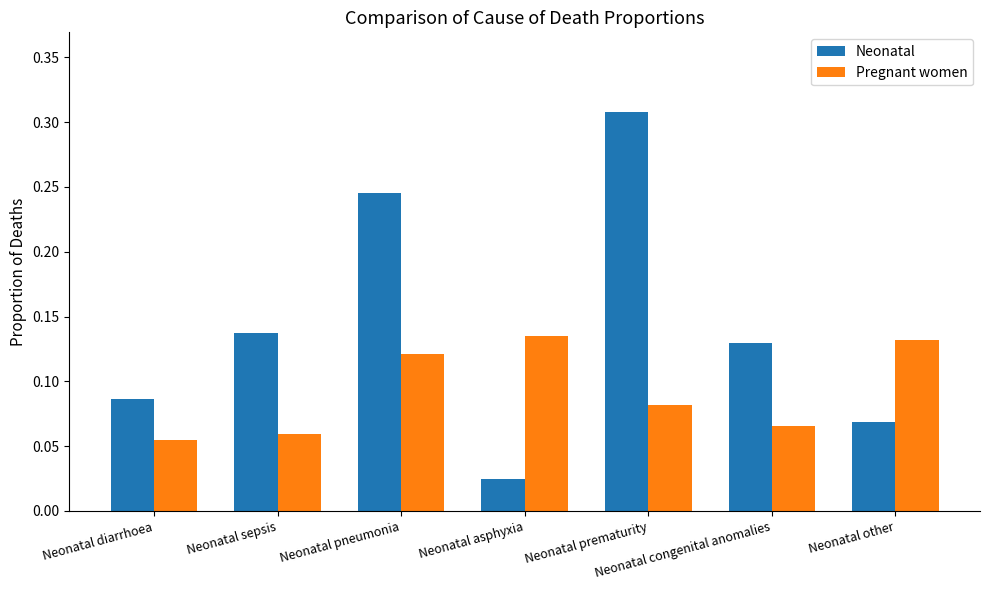

Which category has the highest value in the Neonatal series?

Neonatal prematurity